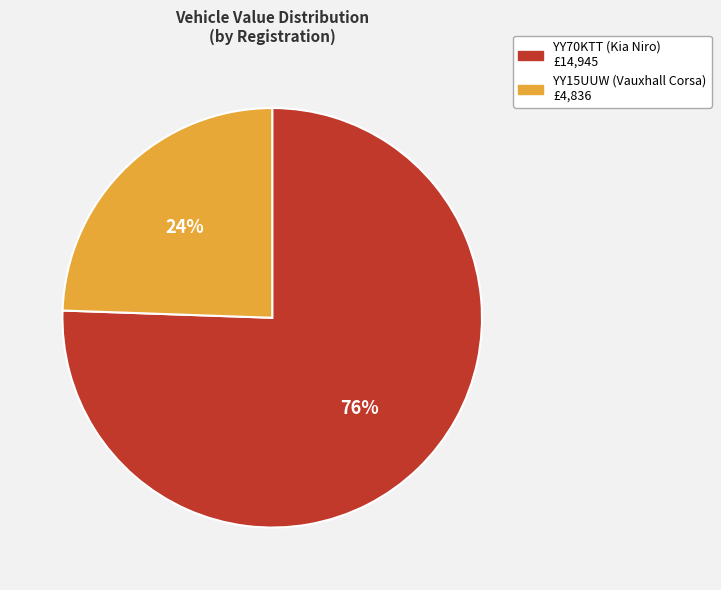

Do YY15UUW (Vauxhall Corsa) and YY70KTT (Kia Niro) together represent more than half of the pie?

Yes